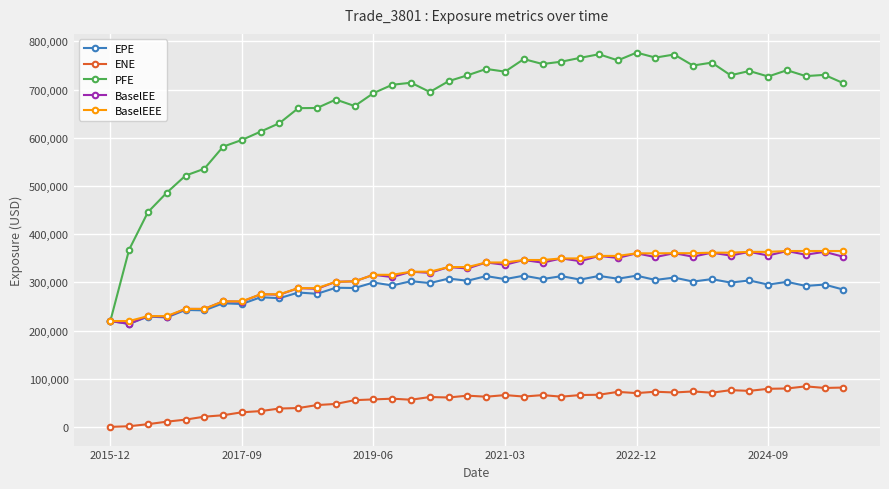

True or false: ENE and EPE cross at least once.

False